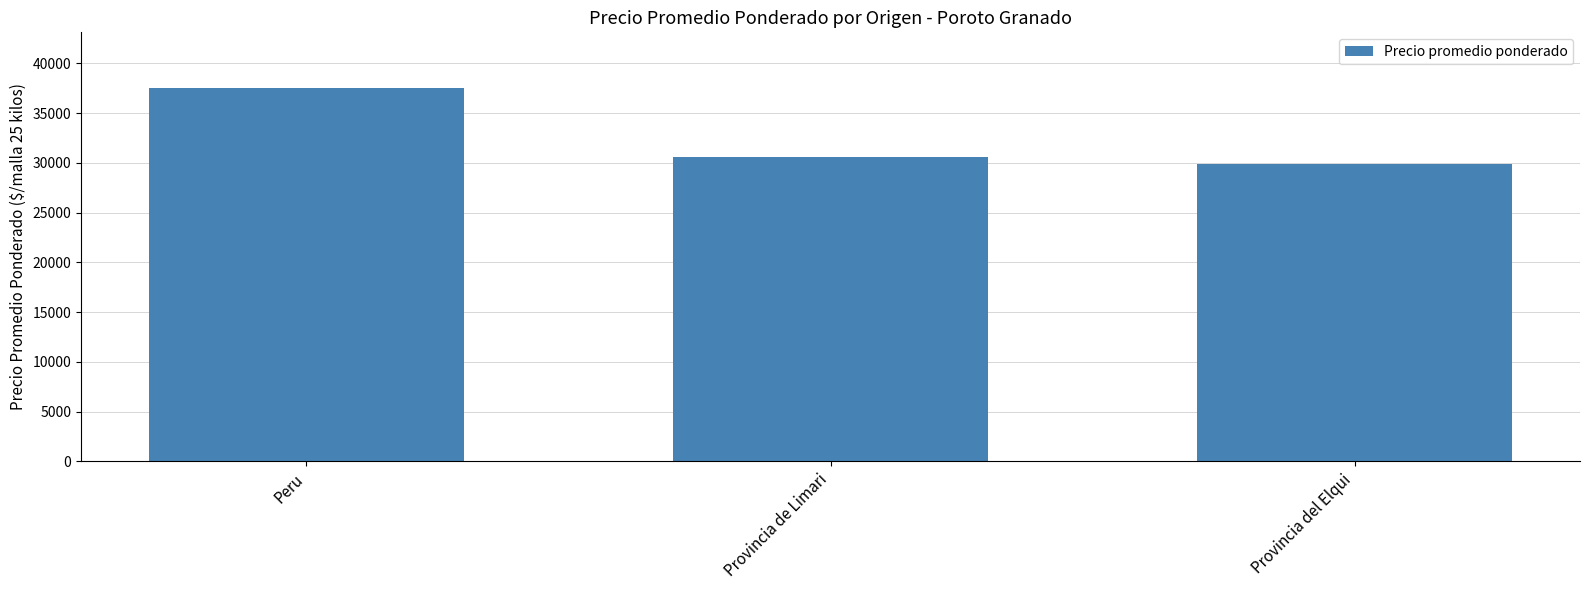

Rank the categories by value from lowest to highest.

Provincia del Elqui, Provincia de Limari, Peru